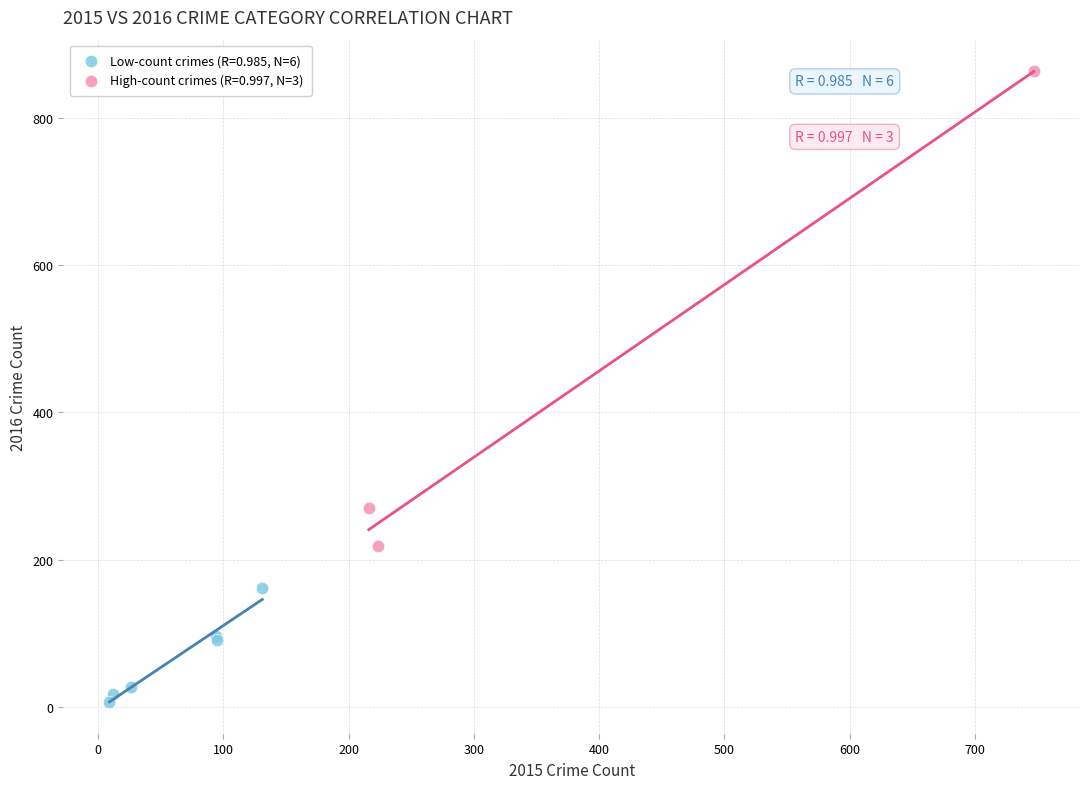

Which series has the widest spread of Y values?

High-count crimes (R=0.997, N=3)